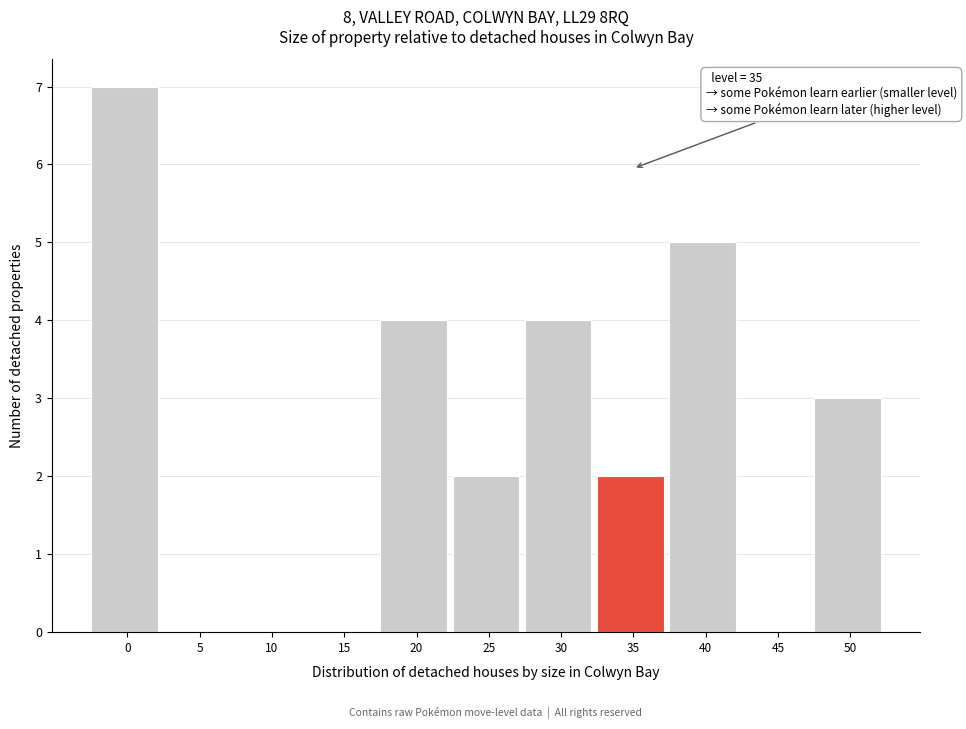

Reading left to right, list all the values displayed in this chart.

0=7	5=0	10=0	15=0	20=4	25=2	30=4	35=2	40=5	45=0	50=3